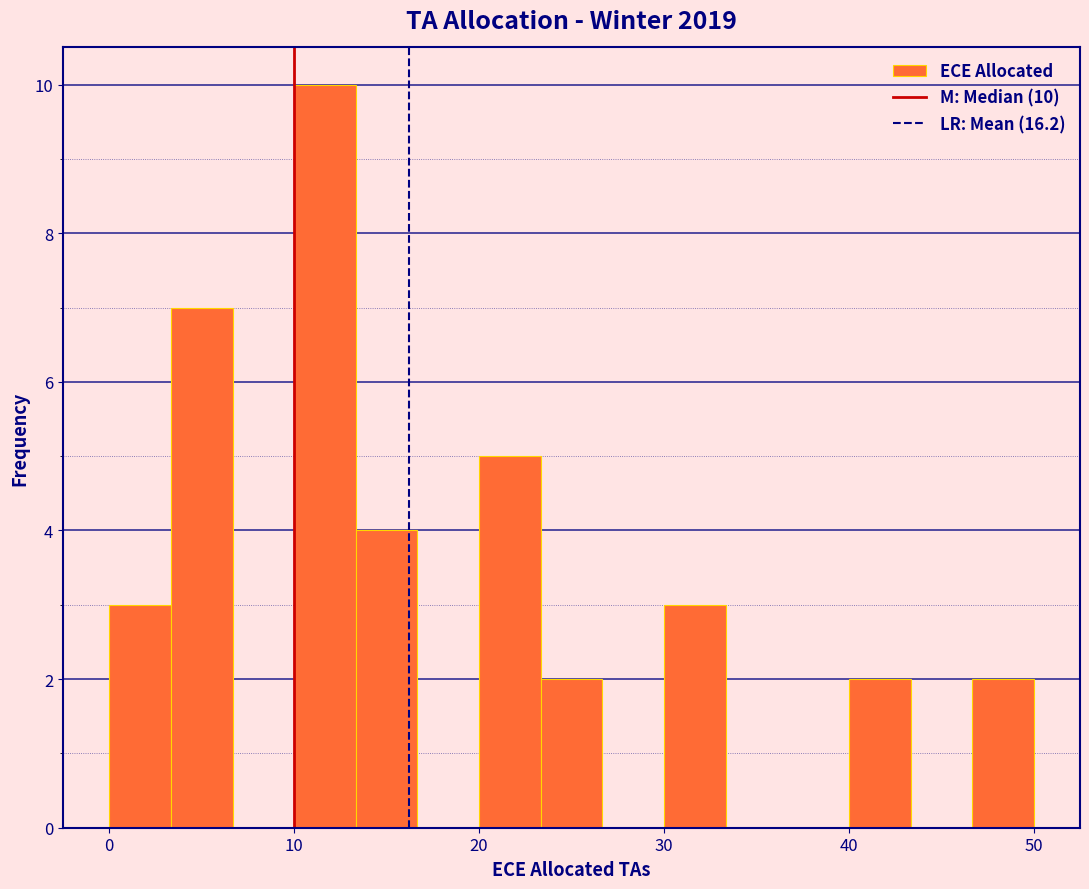

Read against the x-axis, roughly where is the centre of the tallest bar?

12